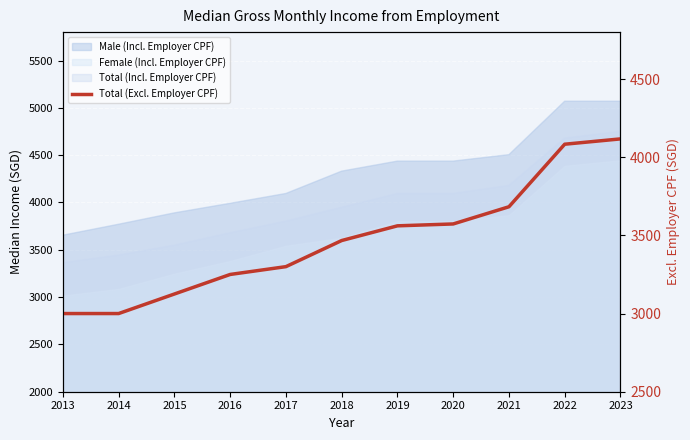

What is the greatest value displayed?

4117